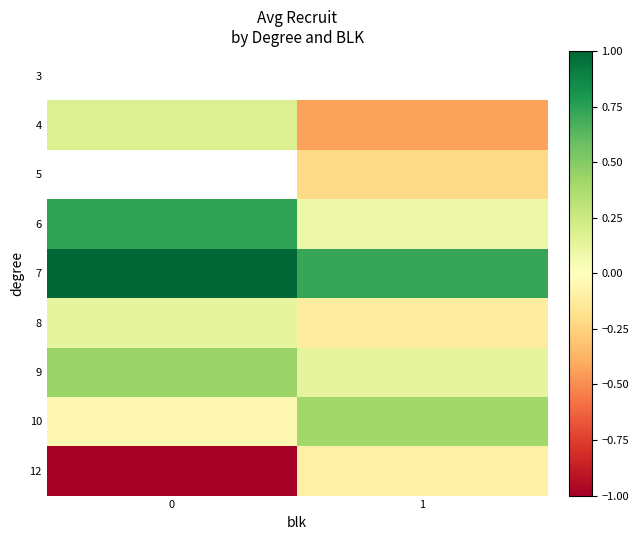

Rank the series at 1 from highest to lowest value.

3, 7, 10, 9, 6, 12, 8, 5, 4